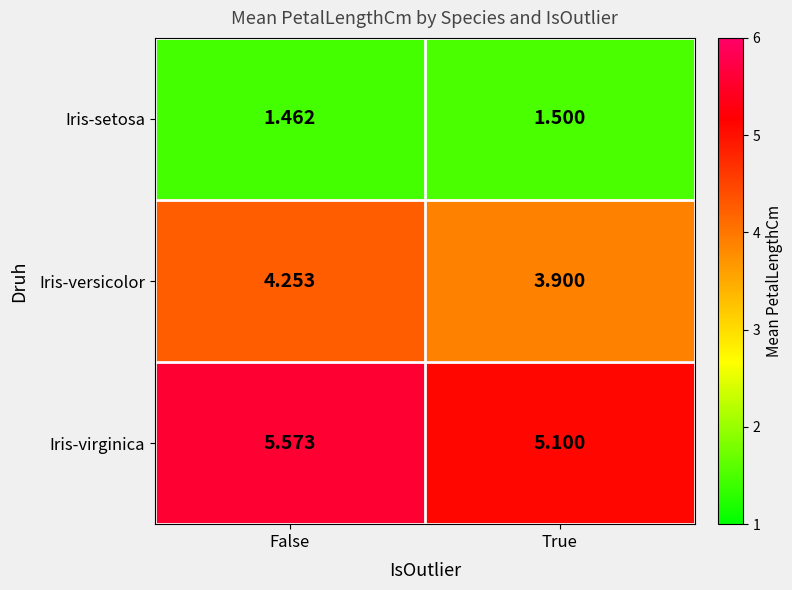

At which label is Iris-versicolor closest to 4?

True